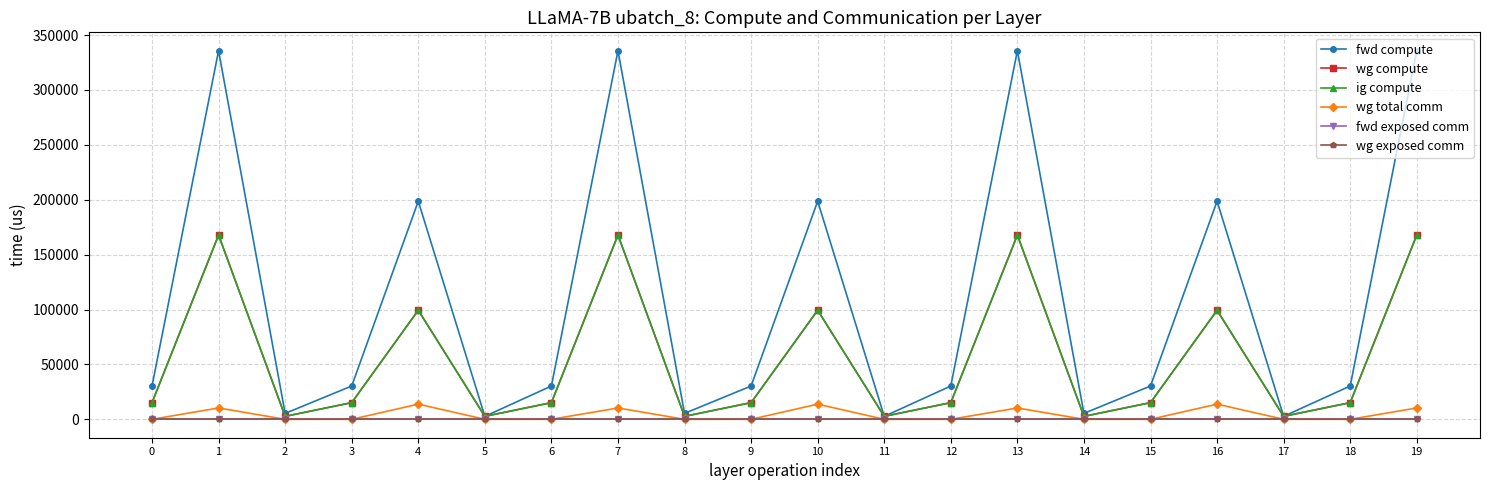

What is the sum of the wg total comm values at 1 and 8?

10306.8